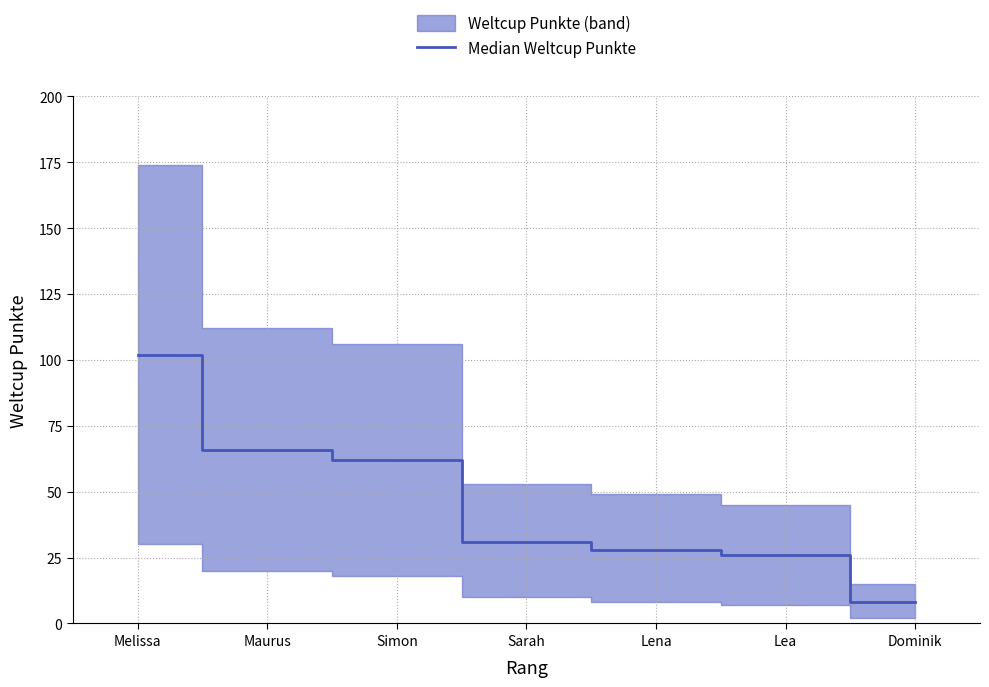

List the labels in order of value, smallest first.

Dominik, Lea, Lena, Sarah, Simon, Maurus, Melissa